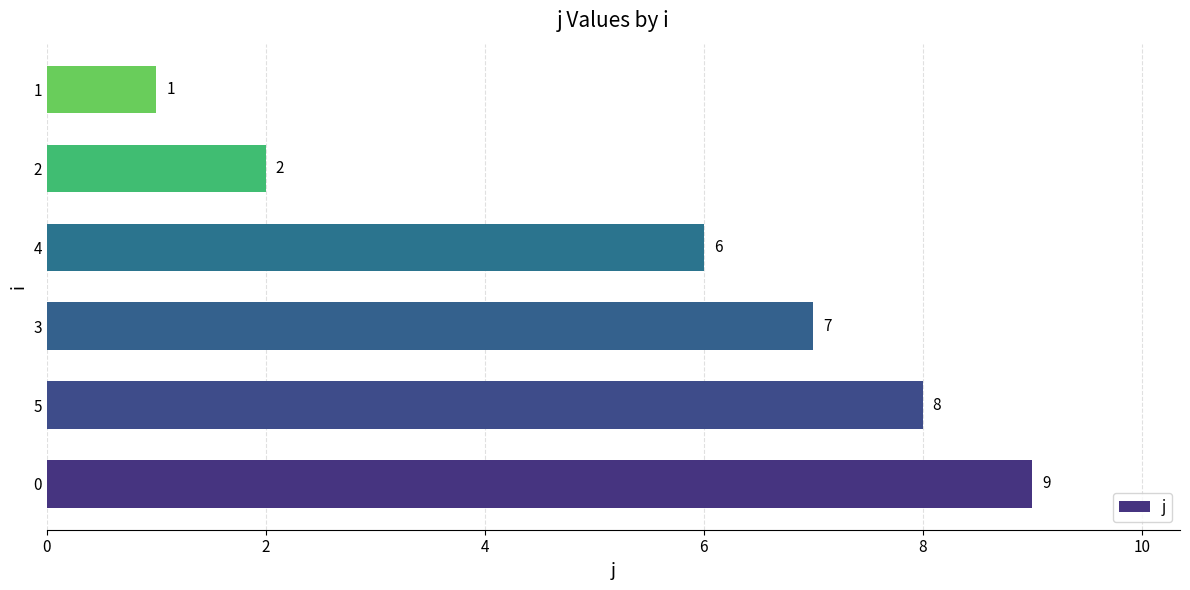

Are the bars grouped side by side (vs. stacked)?

No